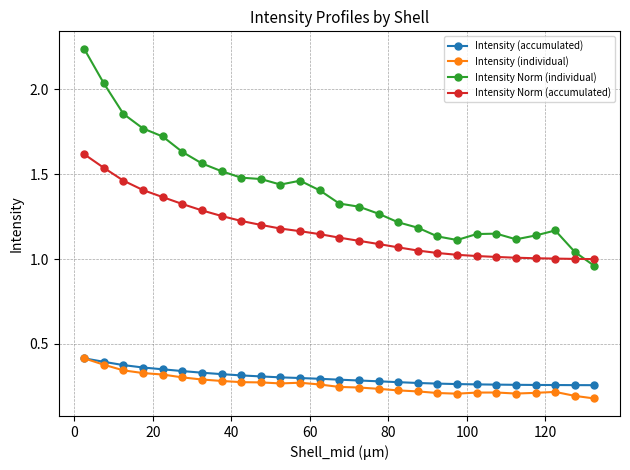

What are all the series names shown in the legend?

Intensity (accumulated), Intensity (individual), Intensity Norm (individual), Intensity Norm (accumulated)